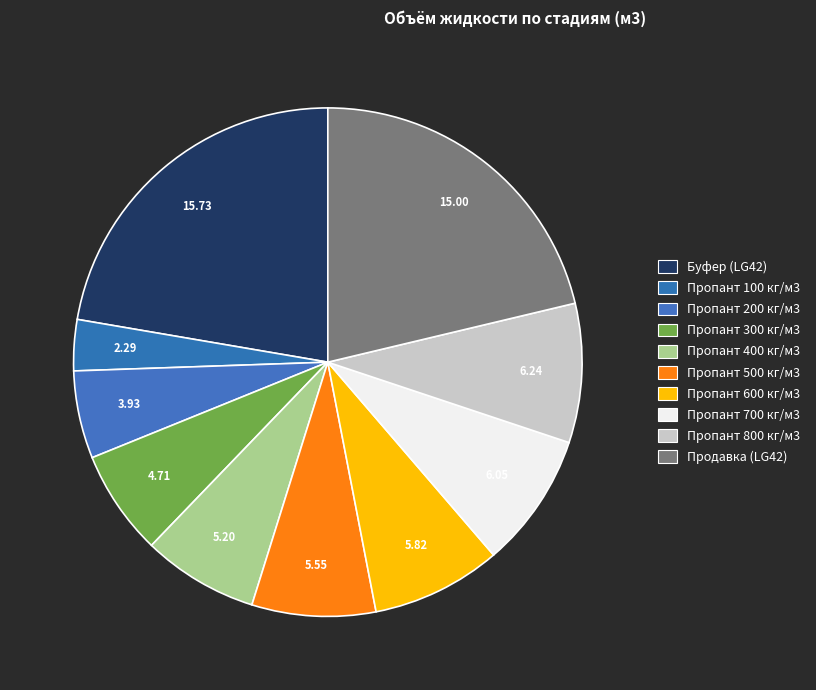

How many slices are in this pie chart?

10